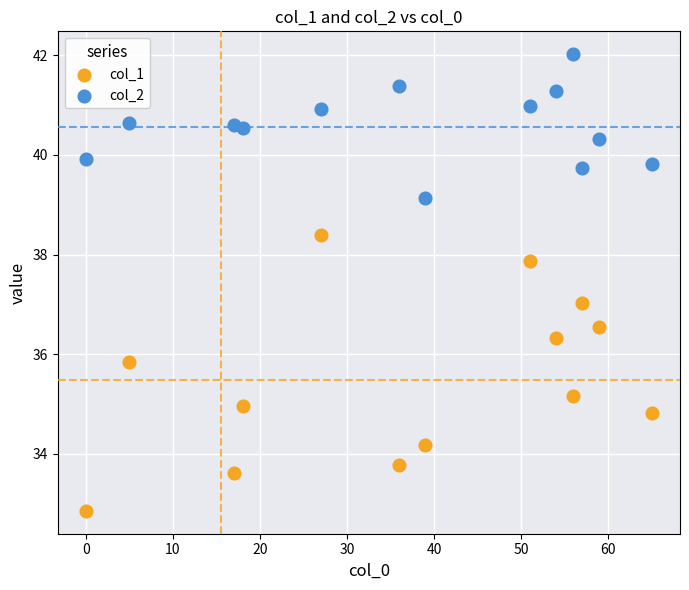

Across all data points, what is the range of Y values (max minus min)?

9.2